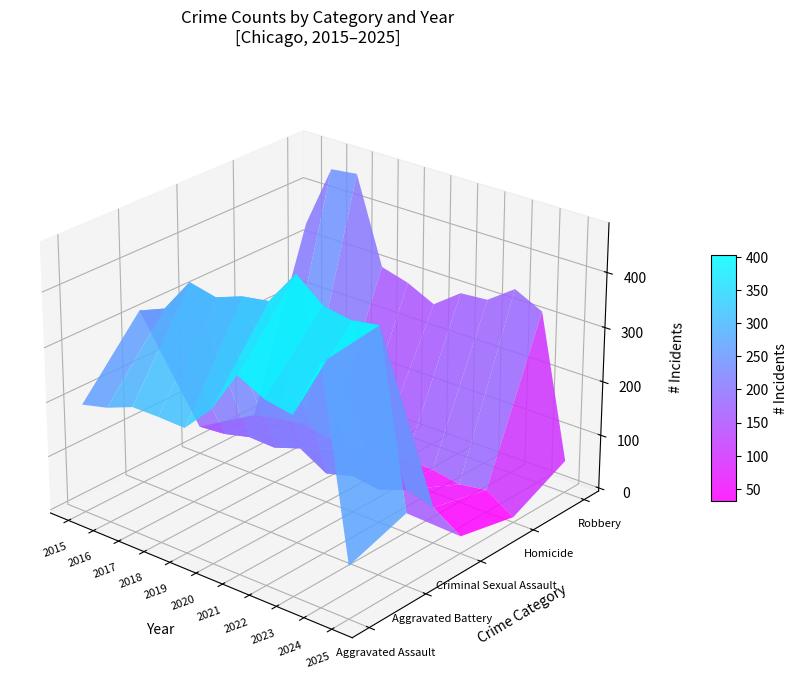

Reading left to right, extract all data points from this chart.

Aggravated Assault: 2015=194	2016=206	2017=225	2018=225	2019=223	2020=273	2021=352	2022=327	2023=318	2024=424	2025=90
Aggravated Battery: 2015=316	2016=336	2017=400	2018=389	2019=407	2020=415	2021=479	2022=439	2023=431	2024=439	2025=126
Criminal Sexual Assault: 2015=46	2016=50	2017=62	2018=60	2019=77	2020=48	2021=62	2022=55	2023=74	2024=60	2025=26
Homicide: 2015=15	2016=26	2017=33	2018=25	2019=22	2020=41	2021=38	2022=37	2023=28	2024=36	2025=4
Robbery: 2015=337	2016=454	2017=460	2018=301	2019=287	2020=263	2021=300	2022=304	2023=340	2024=315	2025=54